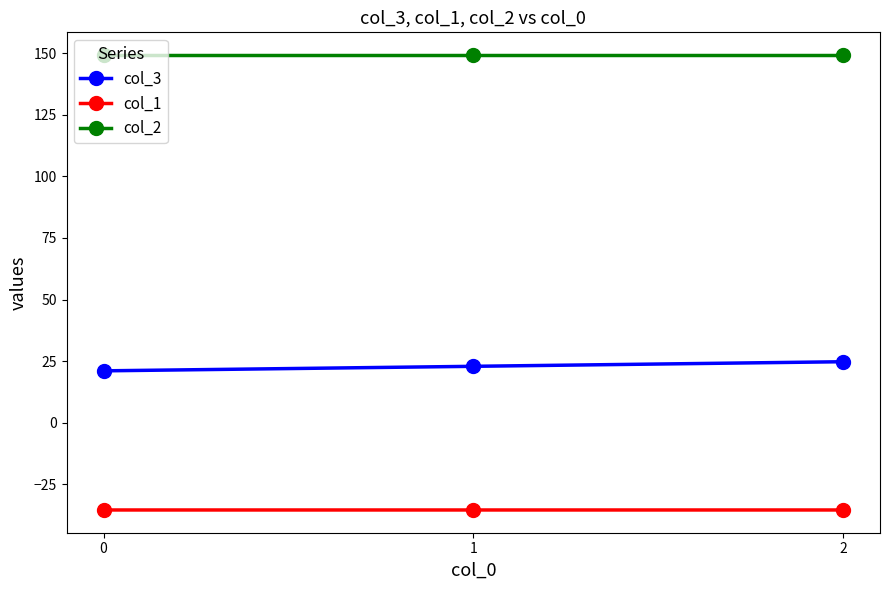

The value of col_2 at 0 is 194.9. True or false?

False